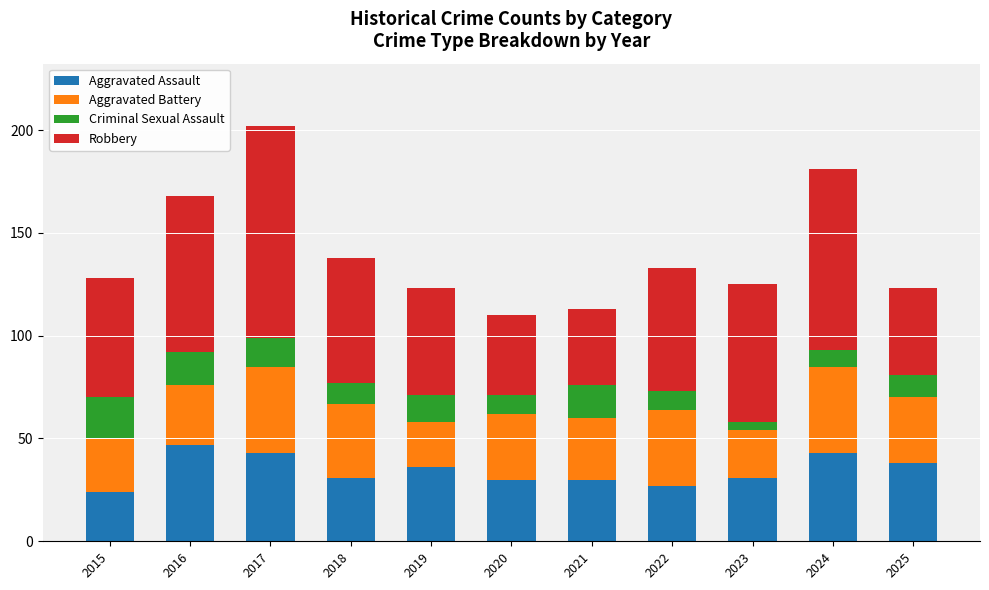

The Aggravated Assault series shows 54 at 2019. True or false?

False